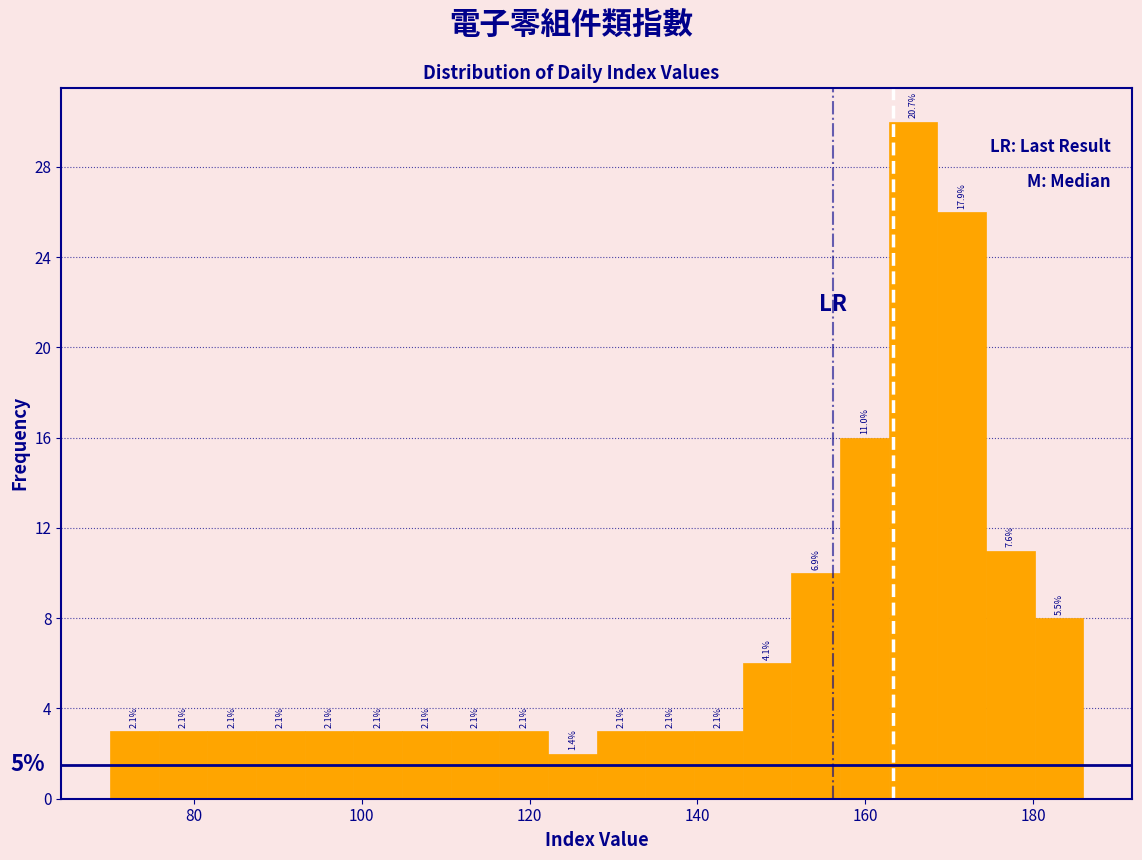

Read against the x-axis, roughly where is the centre of the tallest bar?

166